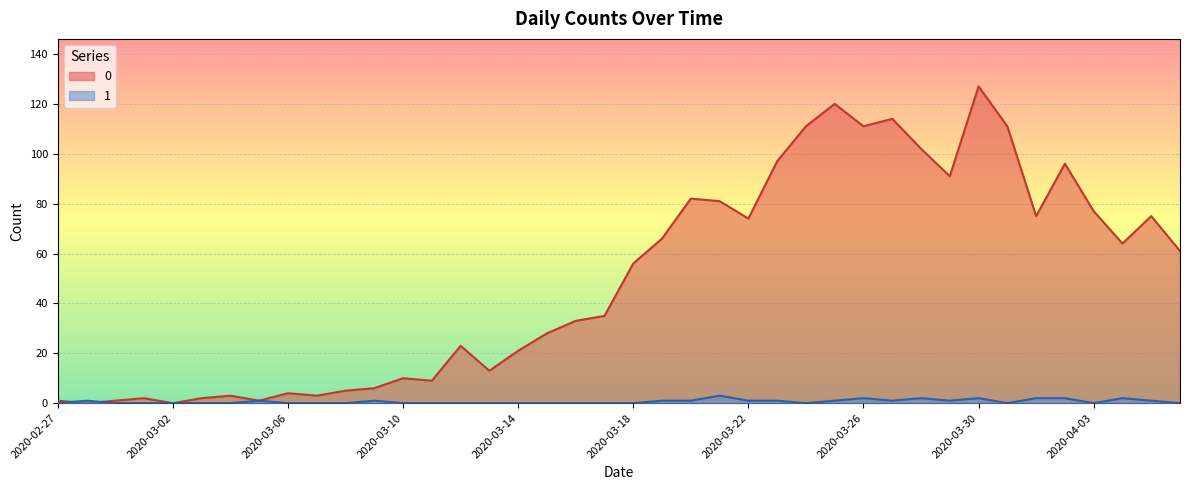

At how many categories does at least one series exceed 14?

25